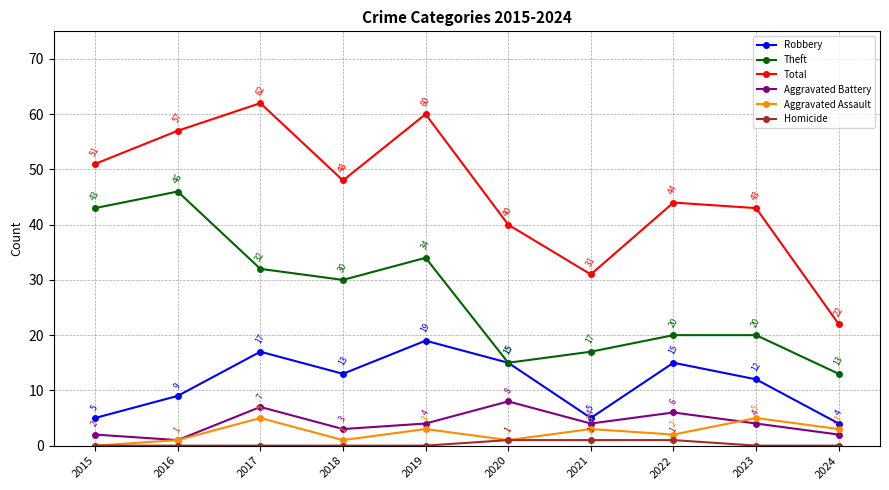

True or false: Total has more than 1 interior local peaks.

True